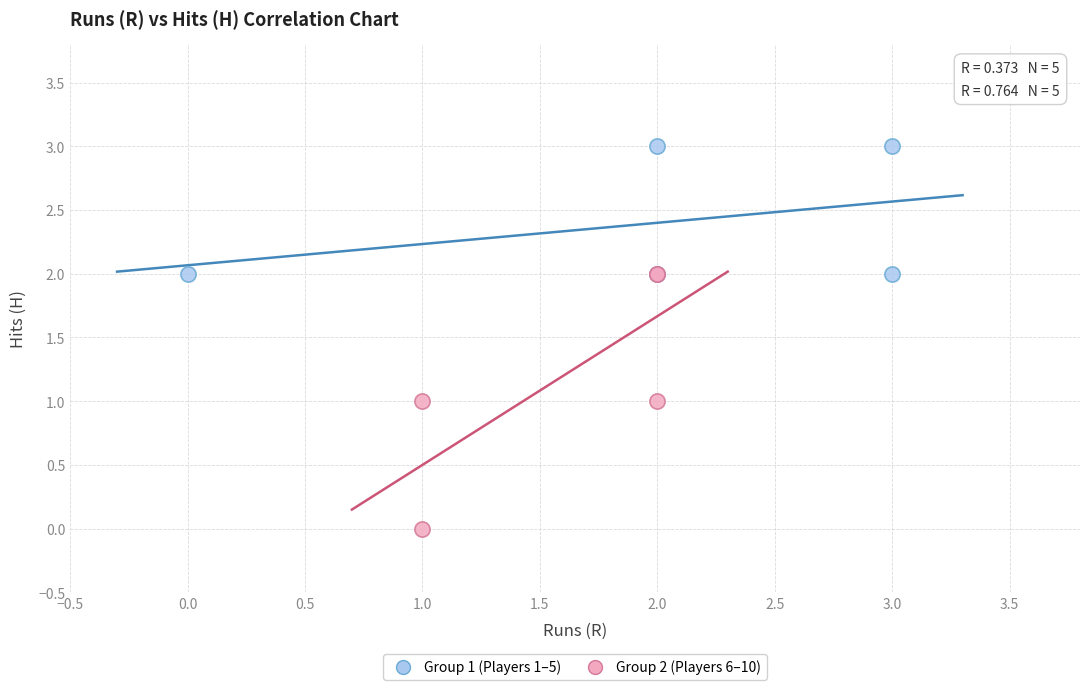

Which series contains the lowest Y value?

Group 2 (Players 6–10)